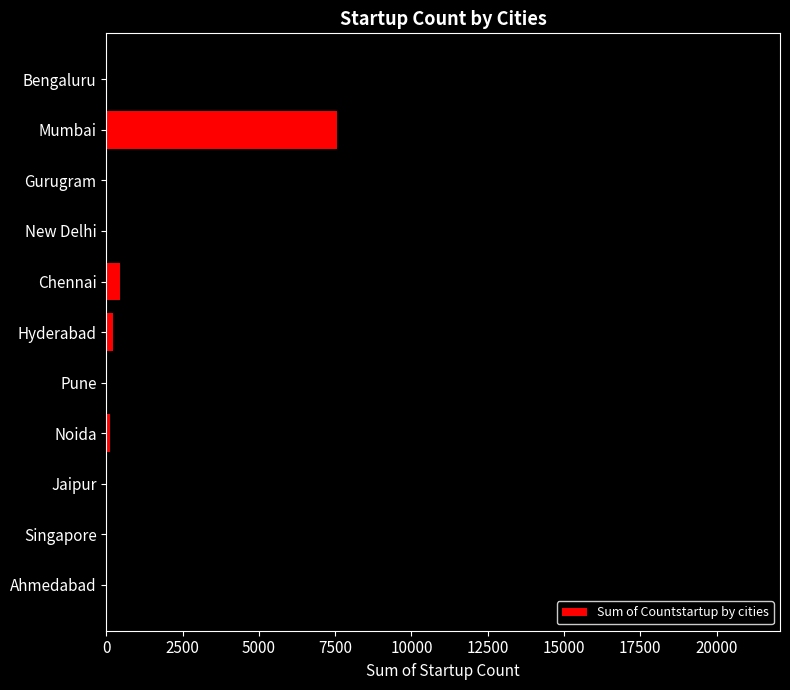

What is the average value?

3191